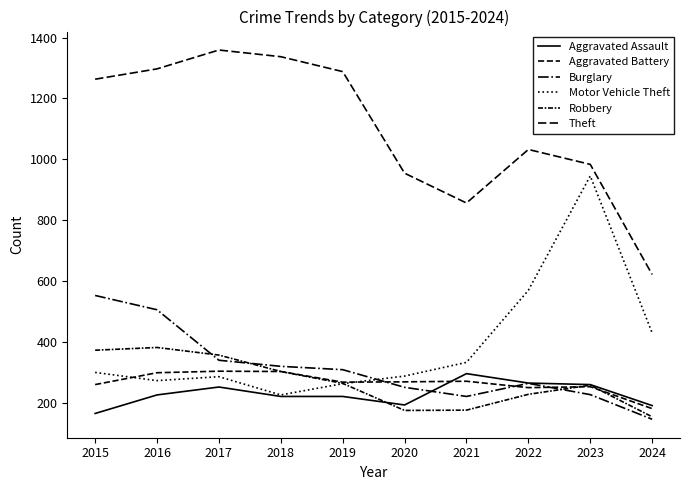

What is the smallest value displayed?

145